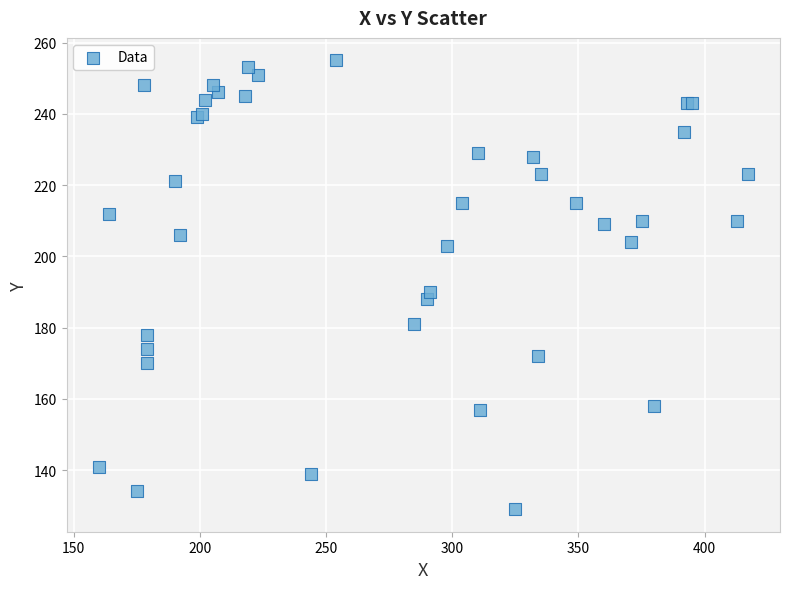

What Y value in the scatter plot is closest to 192?

190